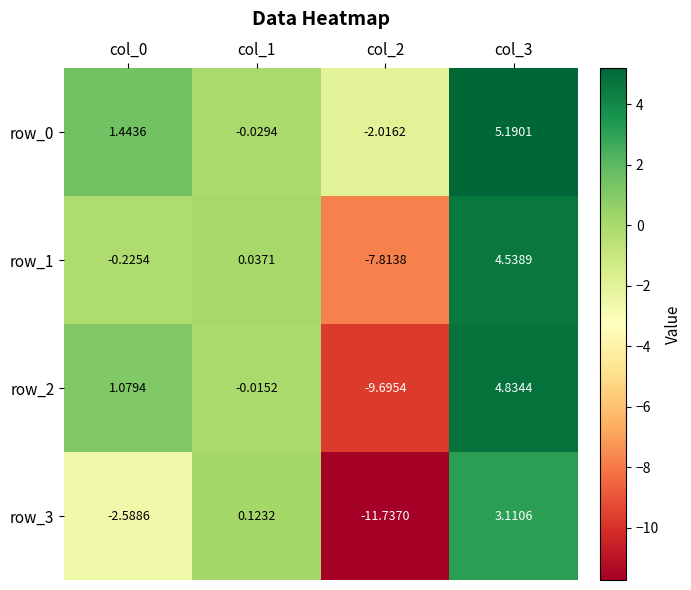

Is the value of row_3 at col_2 greater than the value of row_0 at col_2?

No